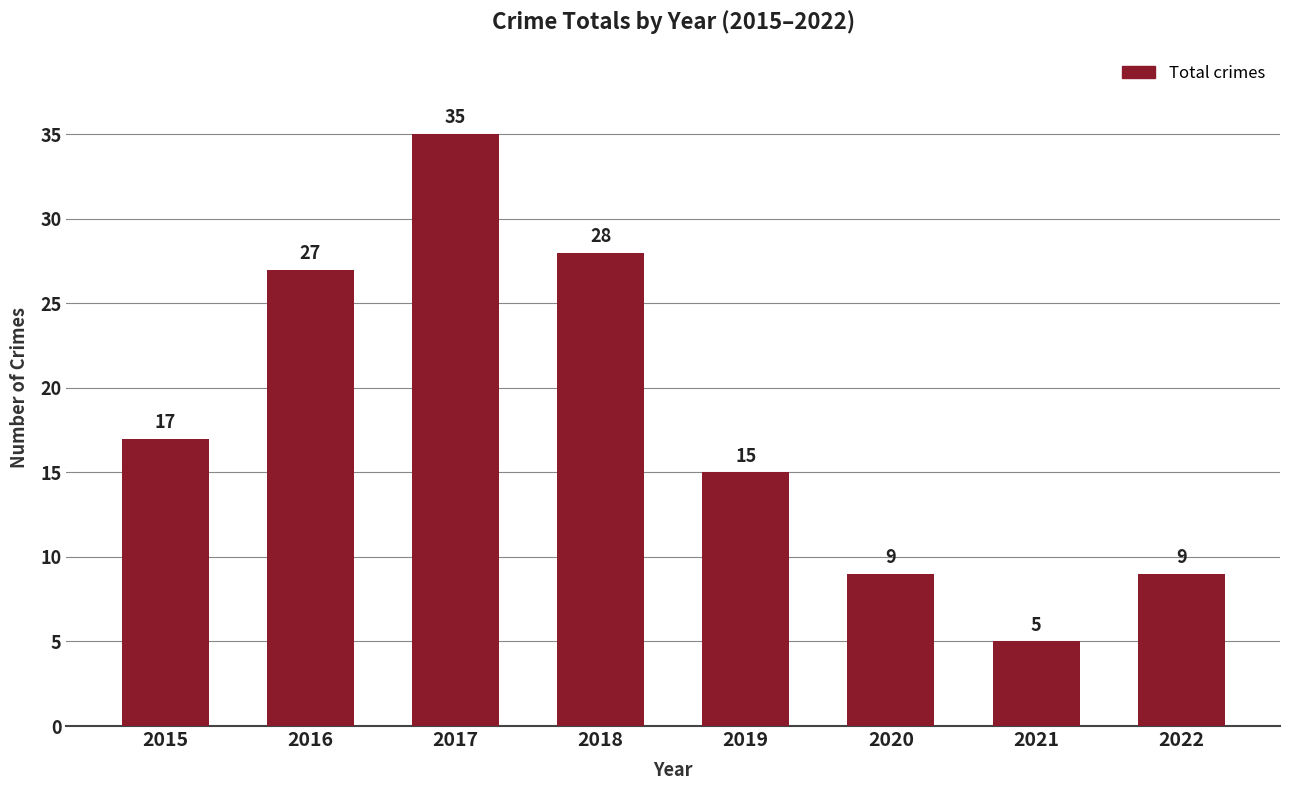

True or false: the data shows 9 at 2020.

True